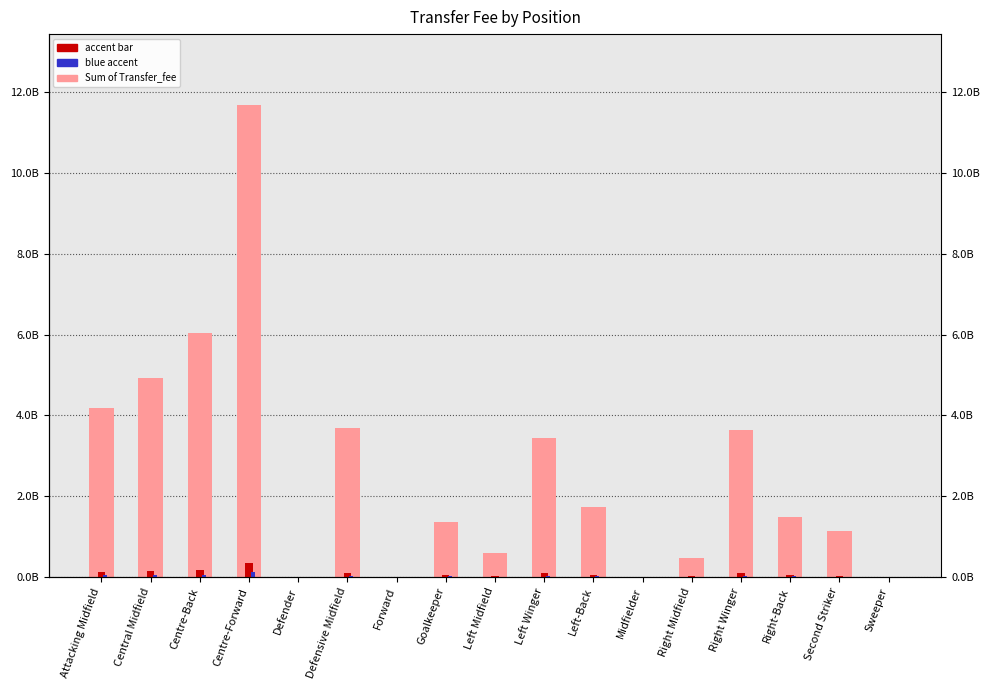

What is the label of the 10th bar from the left?

Left Winger